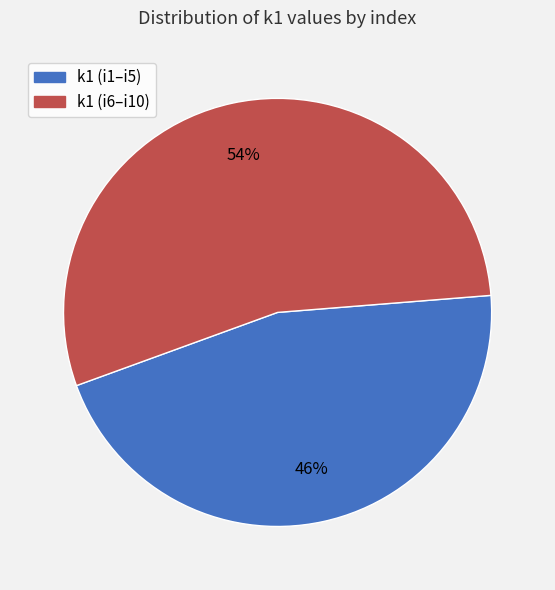

Is there a majority slice in this chart?

Yes